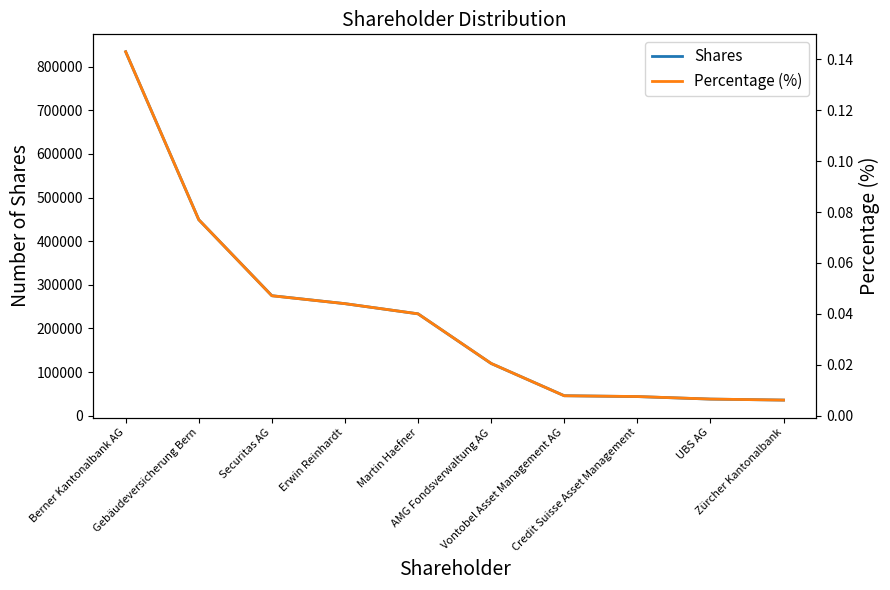

Count the number of data series in this chart.

2